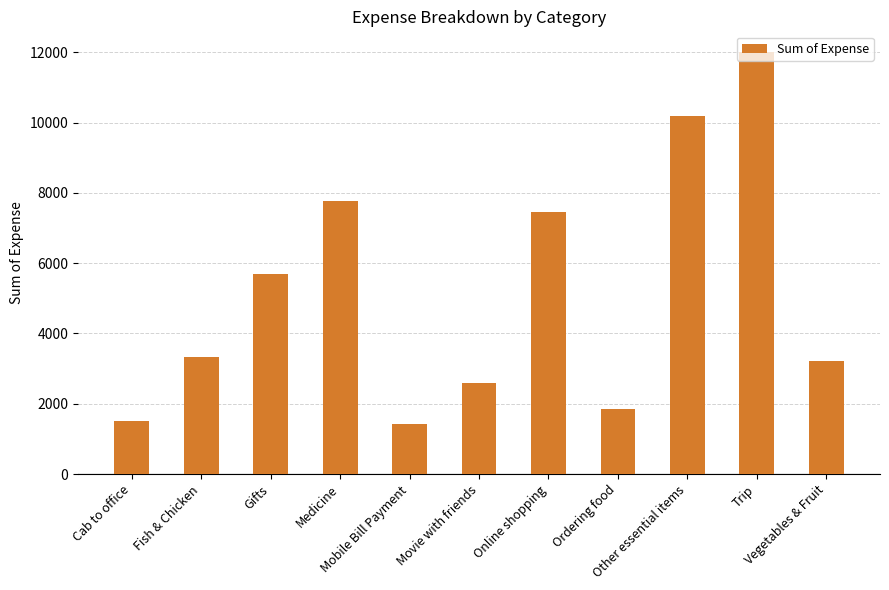

Approximately how many times larger is the value at Cab to office compared to Mobile Bill Payment?

1.1